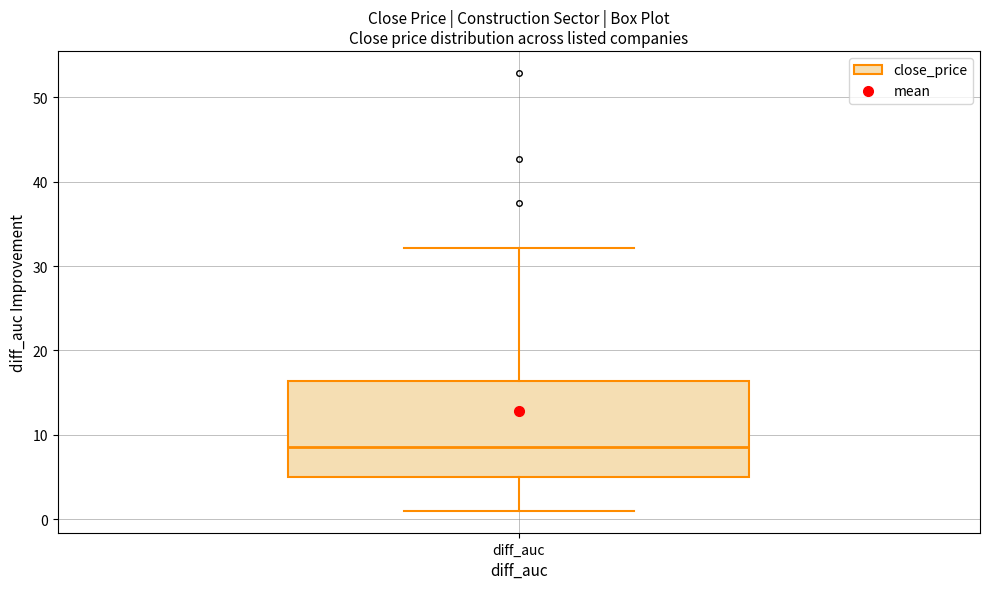

Read this box plot against the y-axis: the position of the median line, the range covered by the box, and the ends of both whiskers. The values are not printed on the chart, so give them approximately, as read against the axis.

median 9, box 5 to 16, whiskers 1 to 32